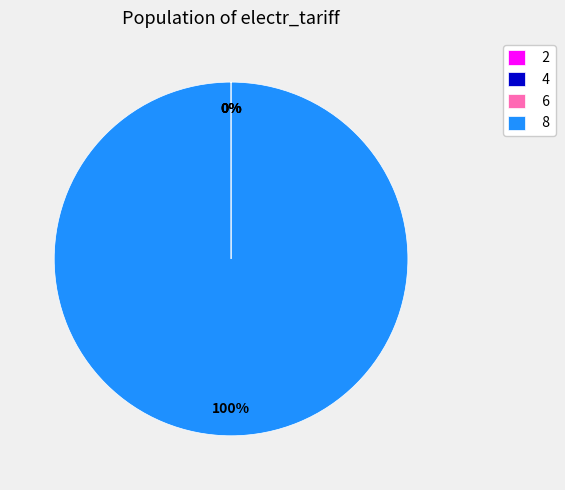

Which category has the biggest portion of the pie?

8